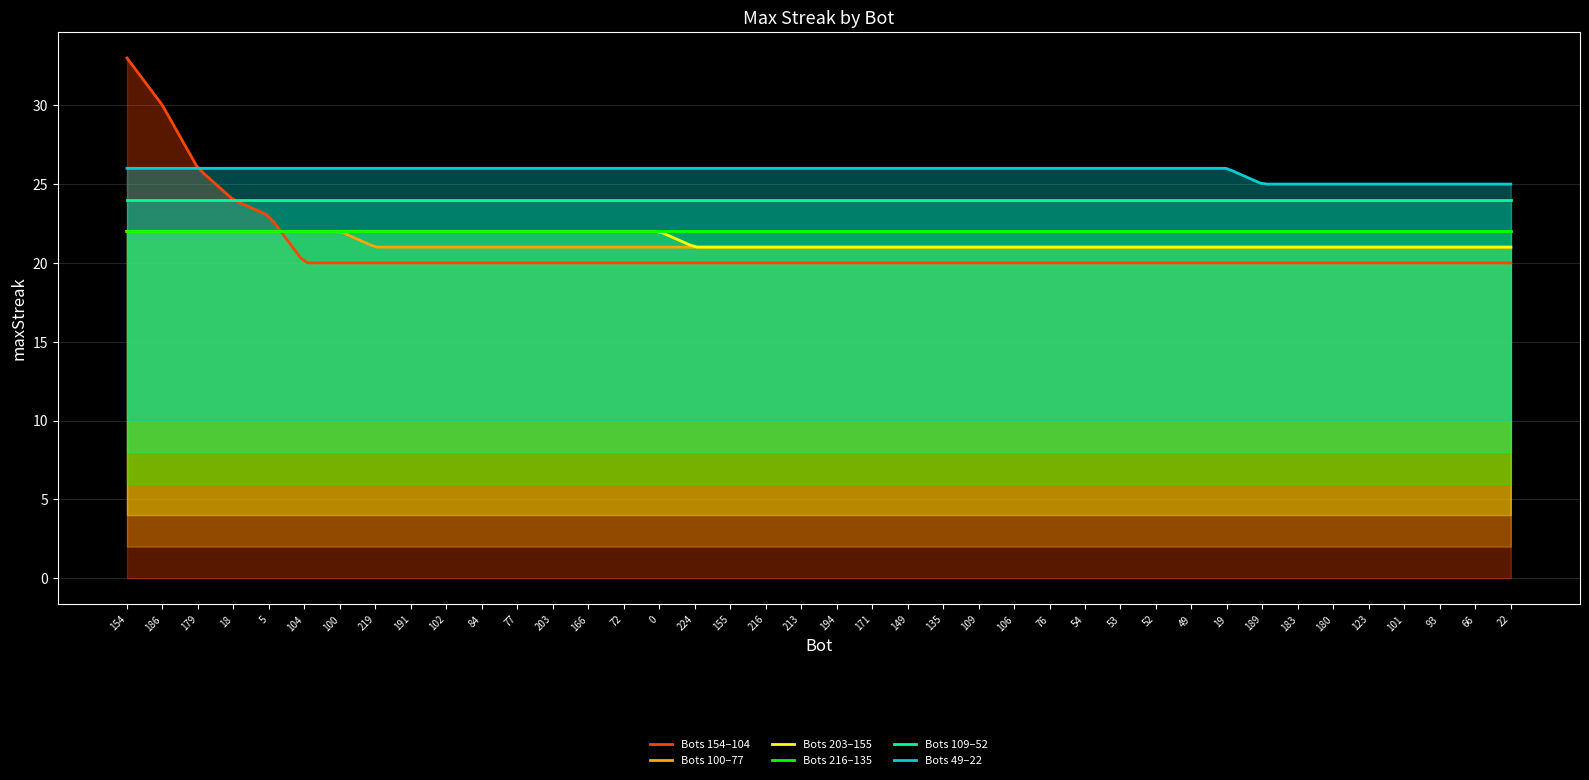

Which series has the widest spread of values?

Bots 154–104